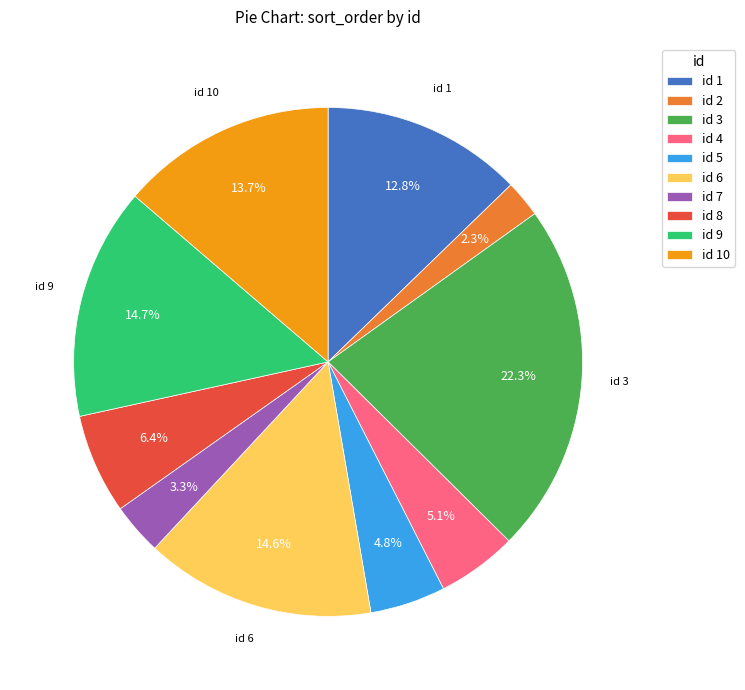

Combined, do id 7 and id 10 account for over 50%?

No